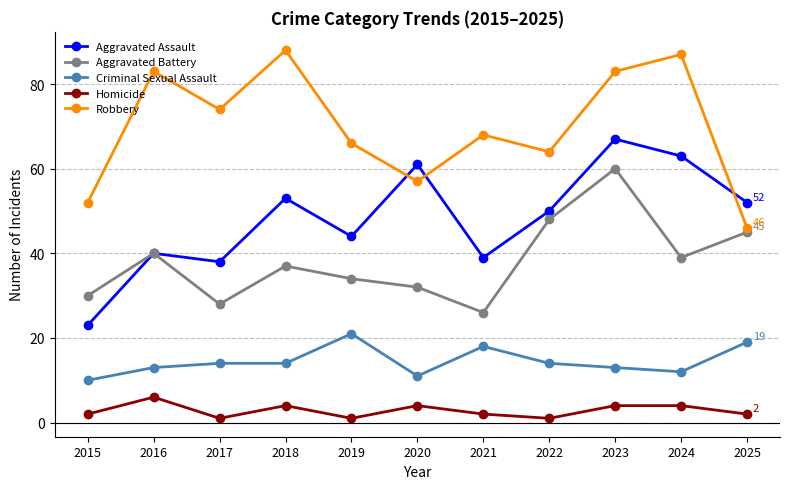

What is the difference between the highest and lowest values at 2025?

50